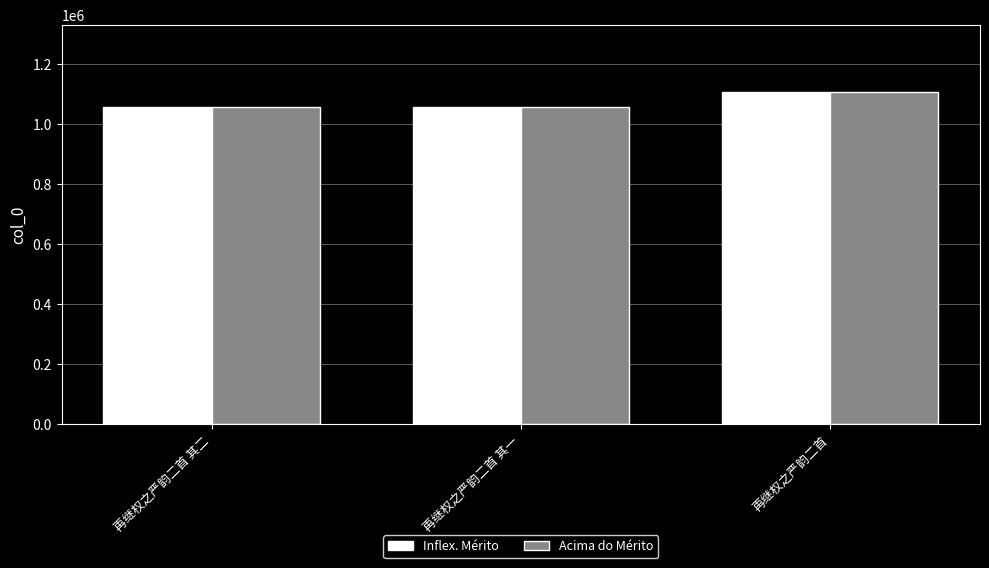

What is the average value of the Acima do Mérito series?

1074784